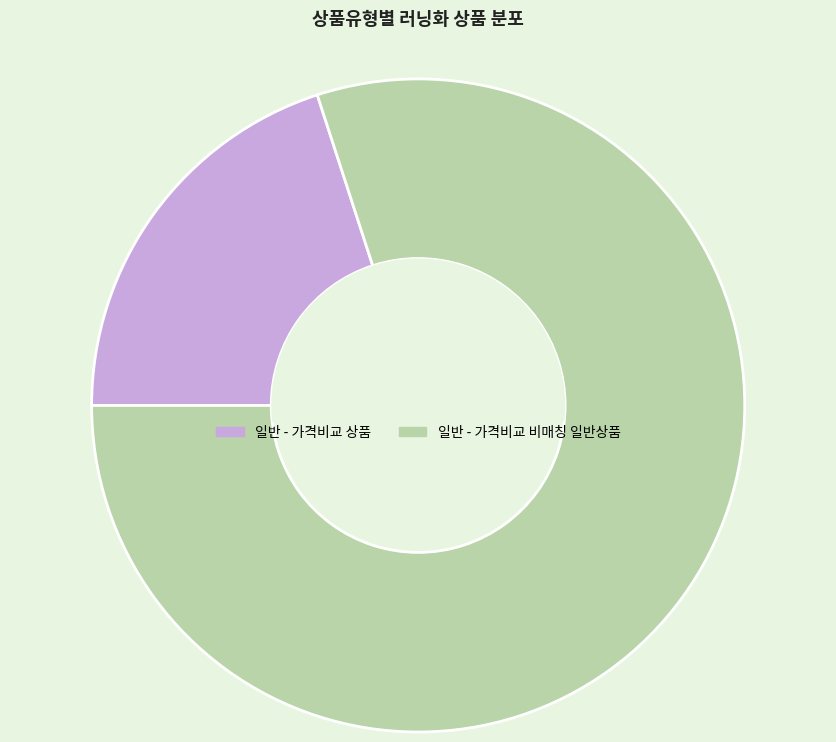

True or false: 일반 - 가격비교 상품 accounts for 33% of the total.

False